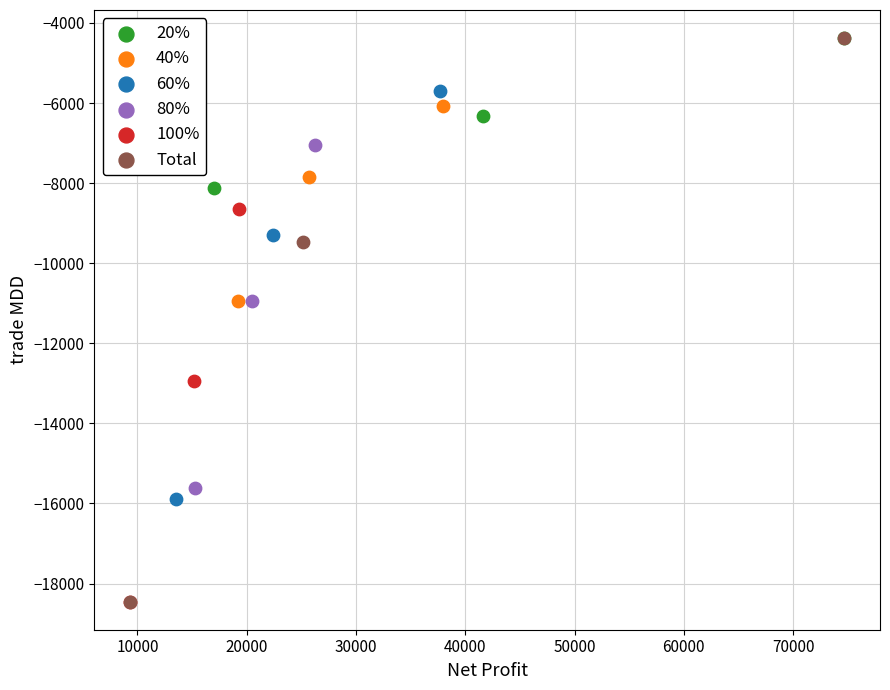

Which series has the largest Y range (max minus min)?

Total